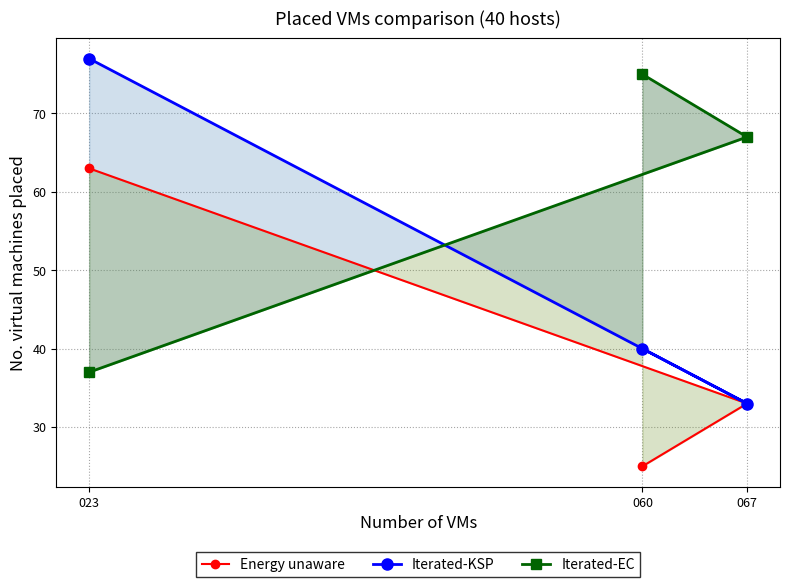

Rank the series by their maximum value, from lowest to highest.

Energy unaware, Iterated-EC, Iterated-KSP